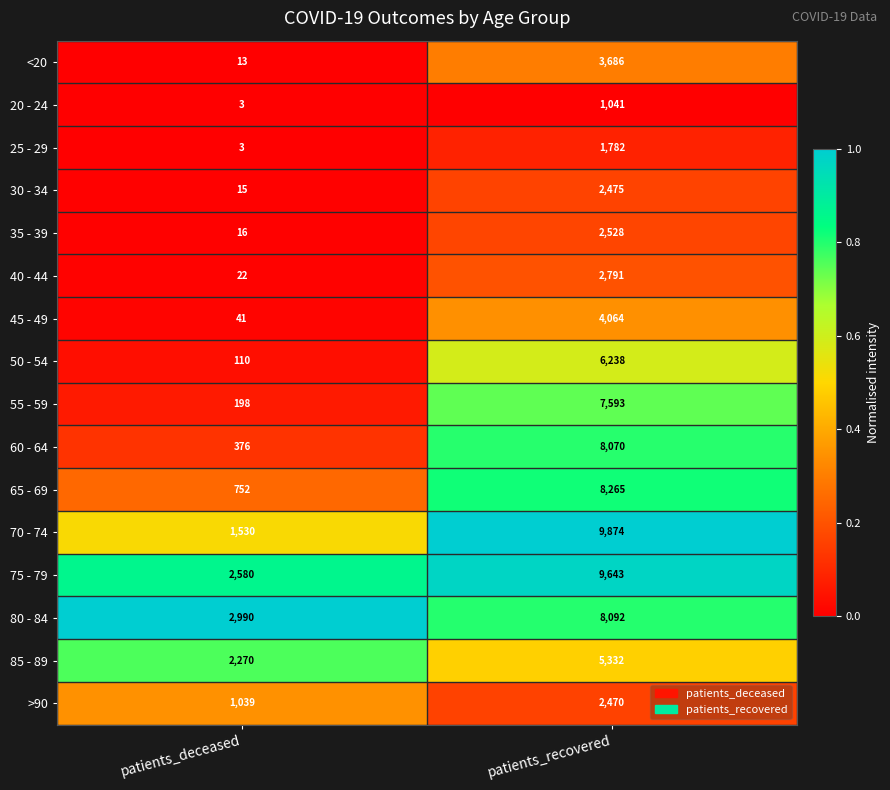

What is the spread (max minus min) of values at patients_deceased?

2987